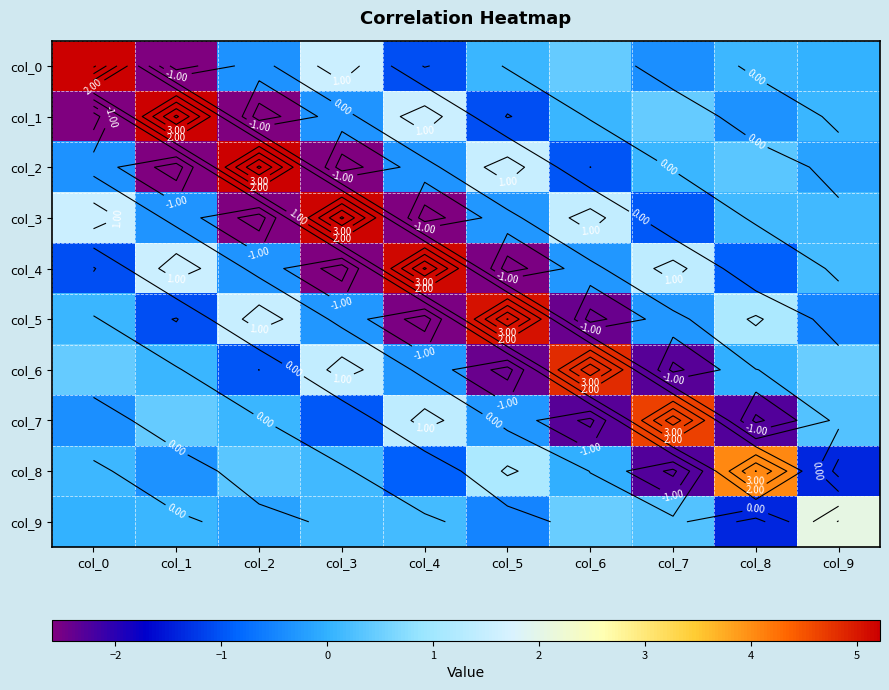

At which label is col_3 closest to 1?

col_6